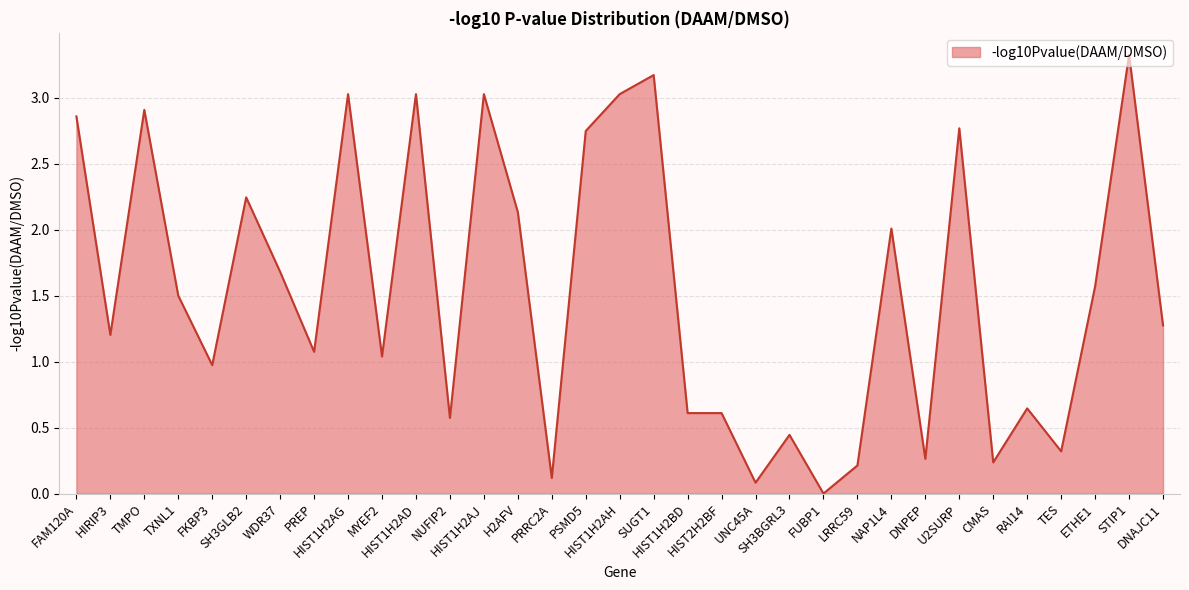

Where does the data first go above 1?

FAM120A